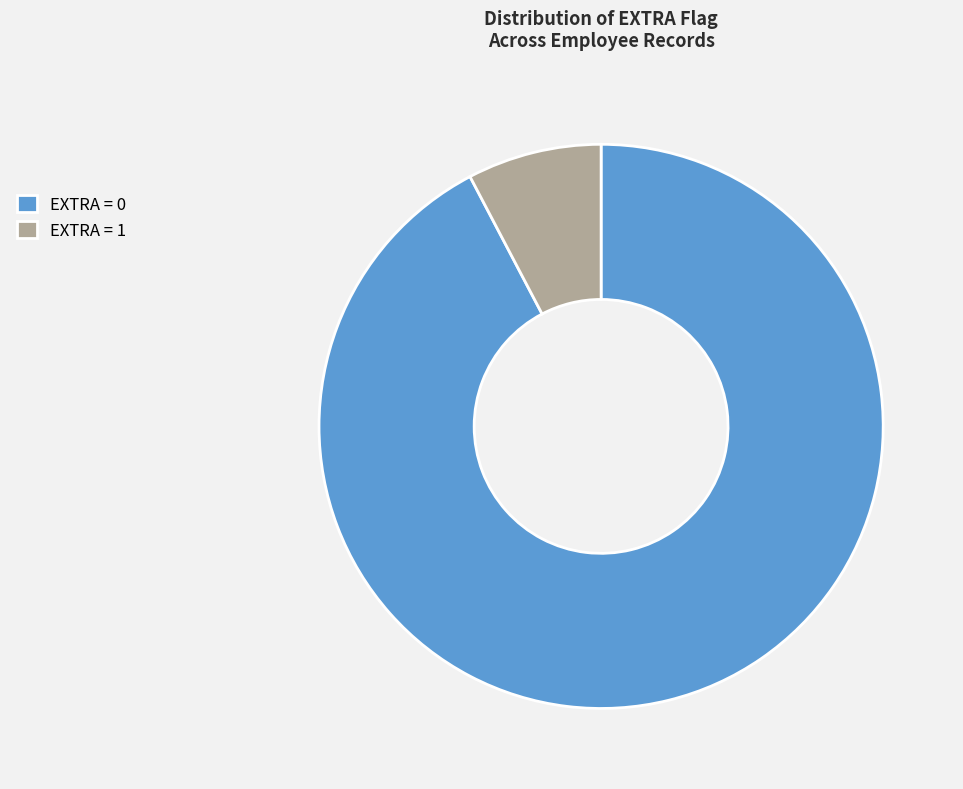

Do EXTRA = 1 and EXTRA = 0 together represent more than half of the pie?

Yes